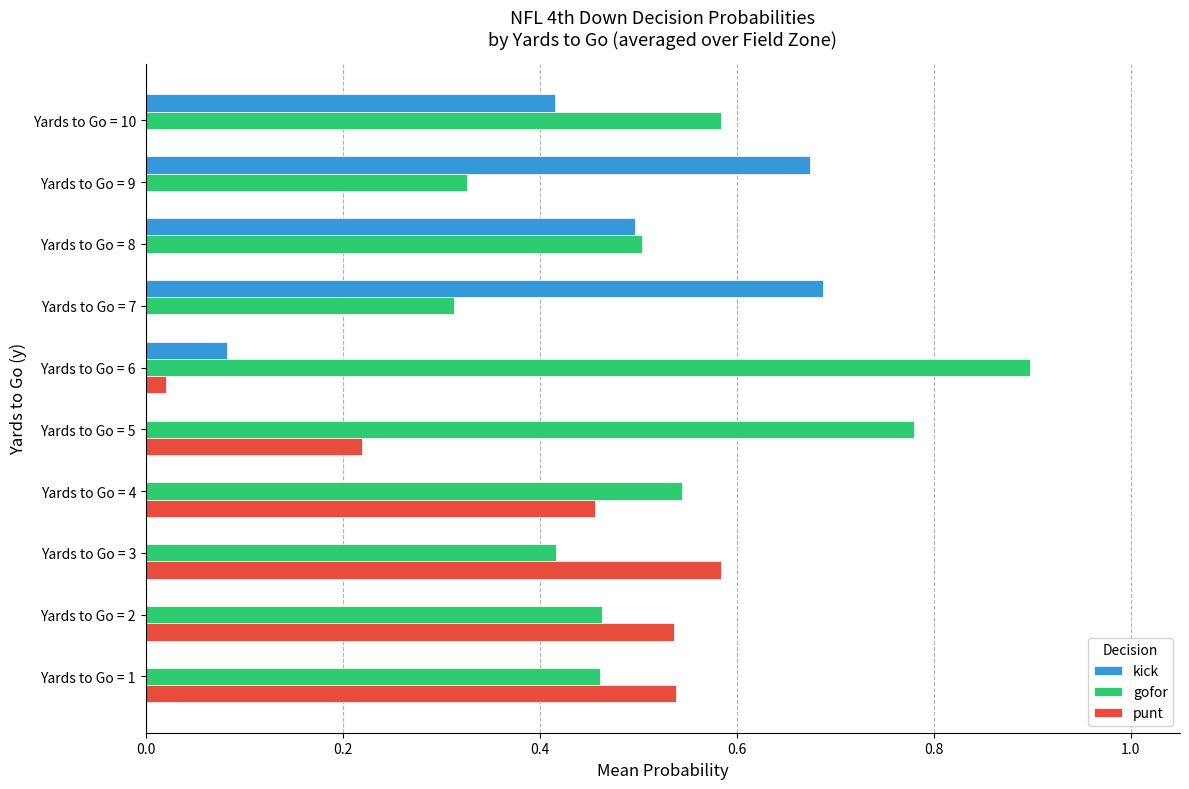

What is the total value across all series at Yards to Go = 4?

1.0